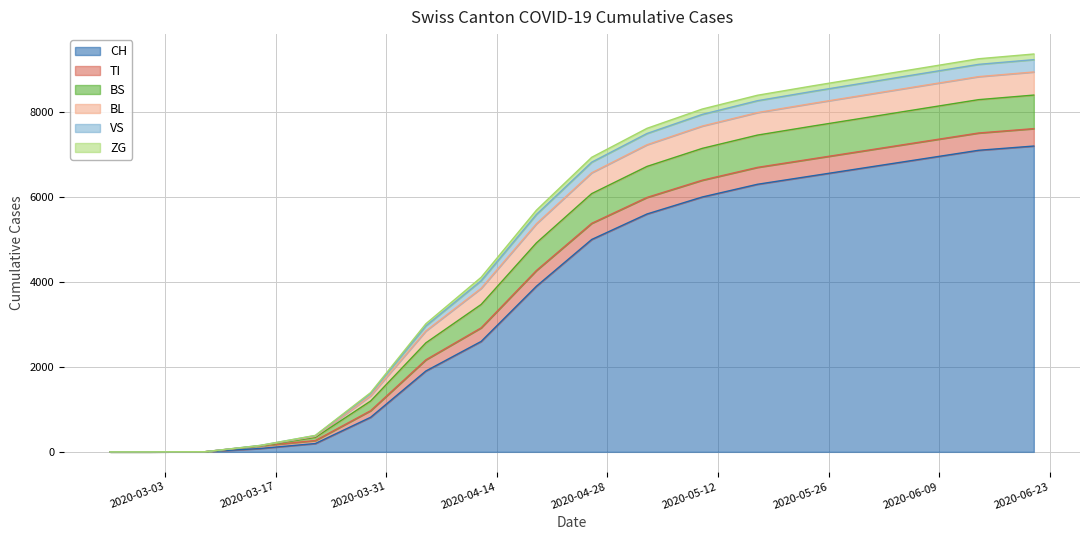

How many data points in BL are less than 6820?

9